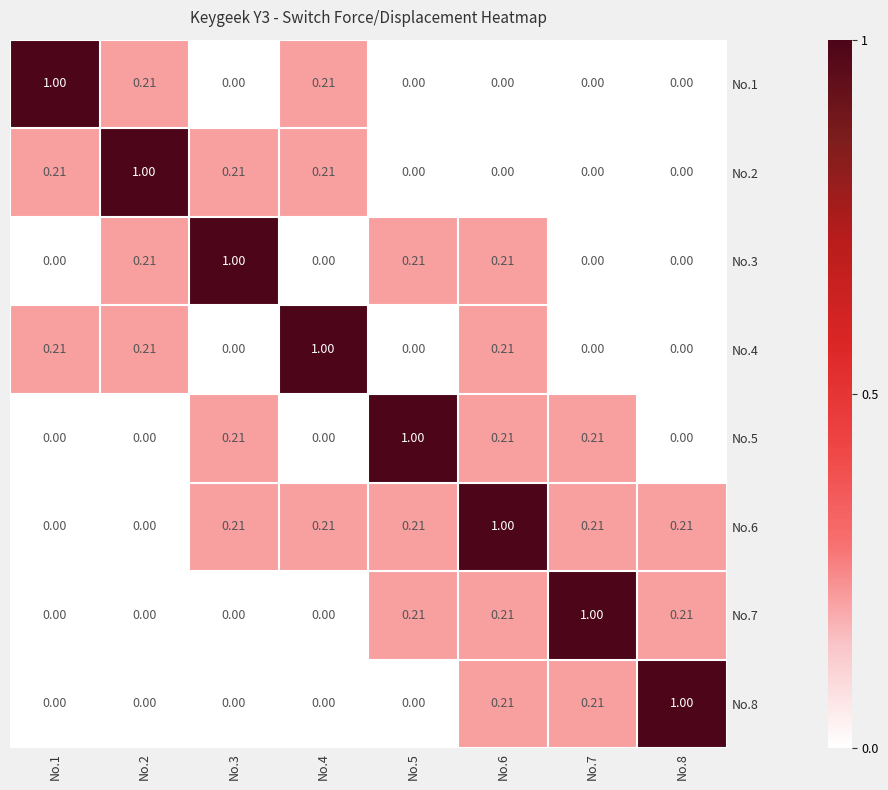

Is the value of No.2 at No.6 greater than the value of No.8 at No.8?

No